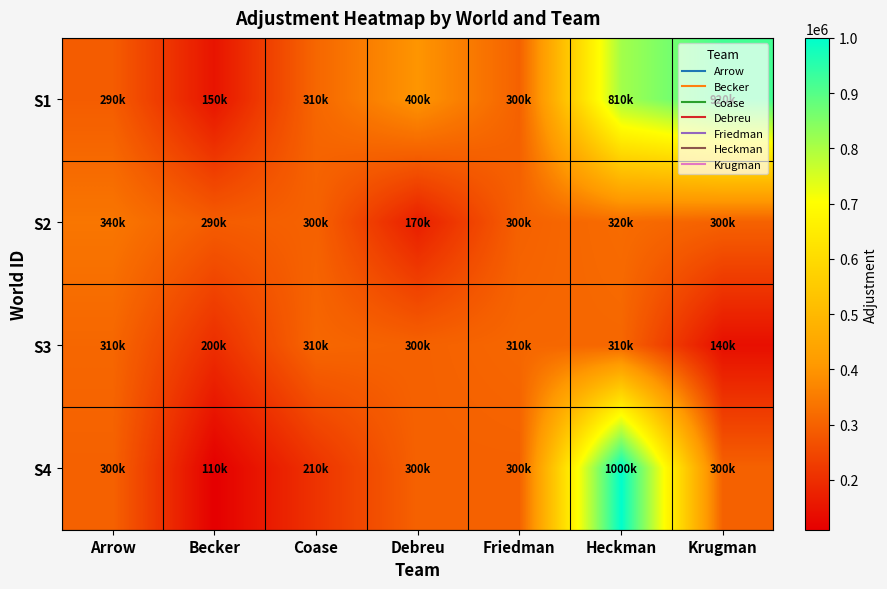

Which series changed the most between Coase and Friedman?

S4